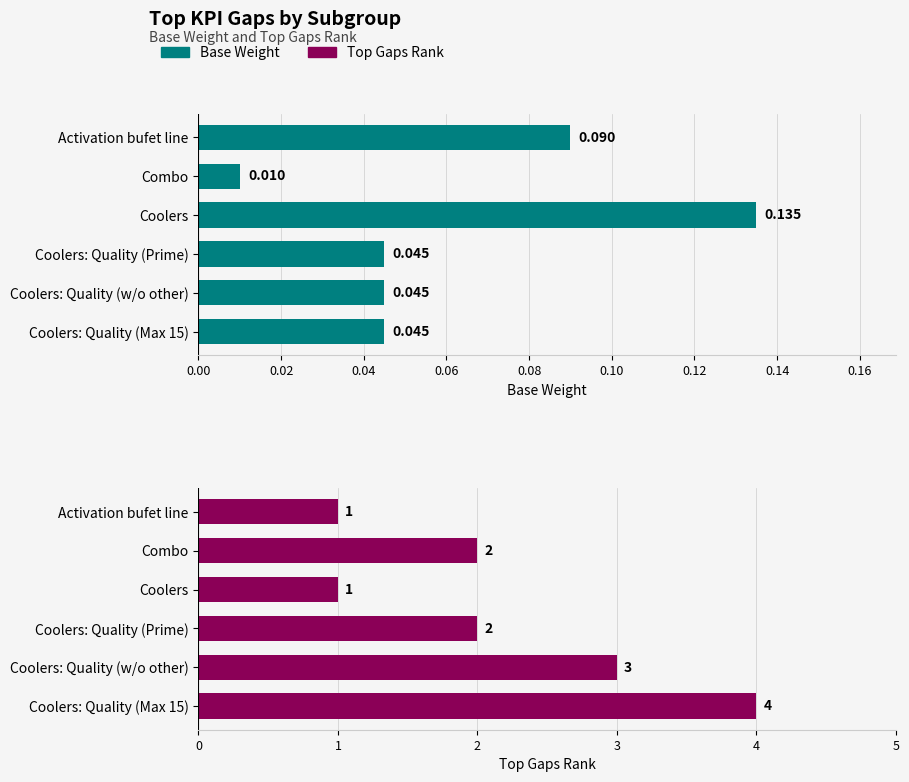

Which series changed the most between Activation bufet line and Coolers: Quality (Prime)?

Top Gaps Rank